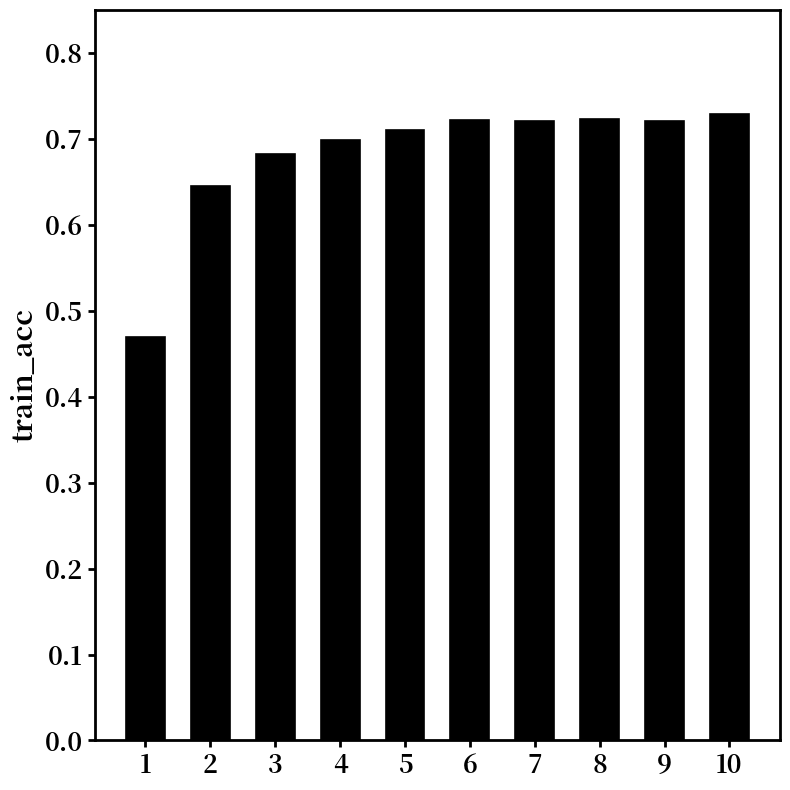

Is it true that the value at 9 is 0.7?

True